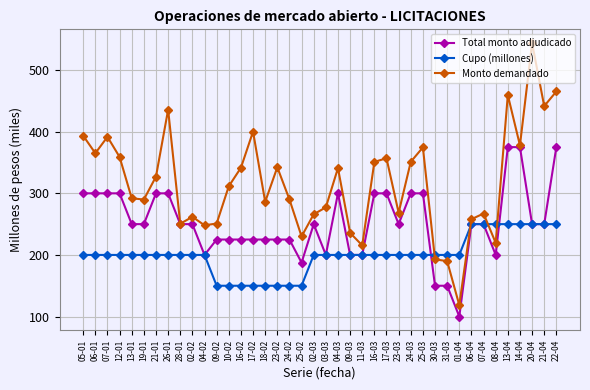

Which series has the widest spread of values?

Monto demandado